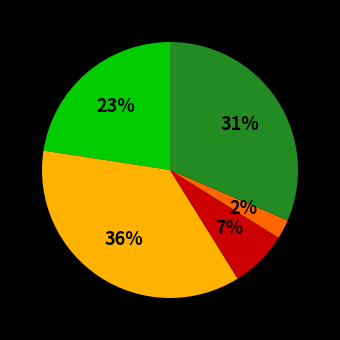

To the nearest percent, what is the average slice percentage?

20%